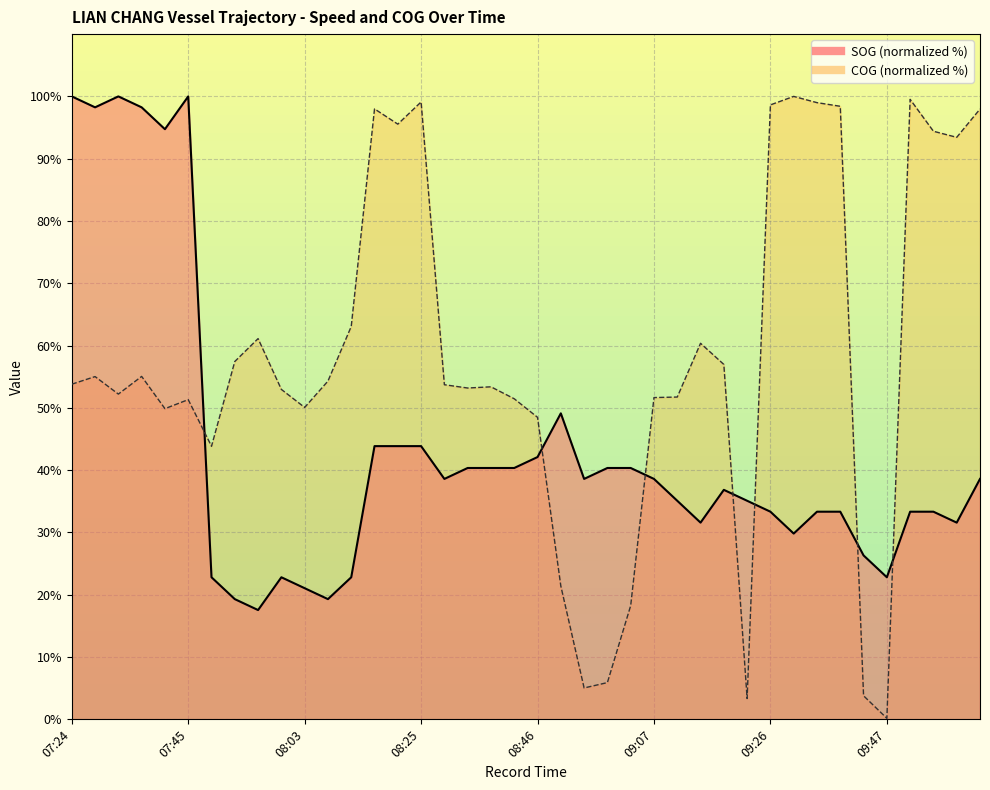

After their last crossing, which series has the higher values: SOG or COG?

COG